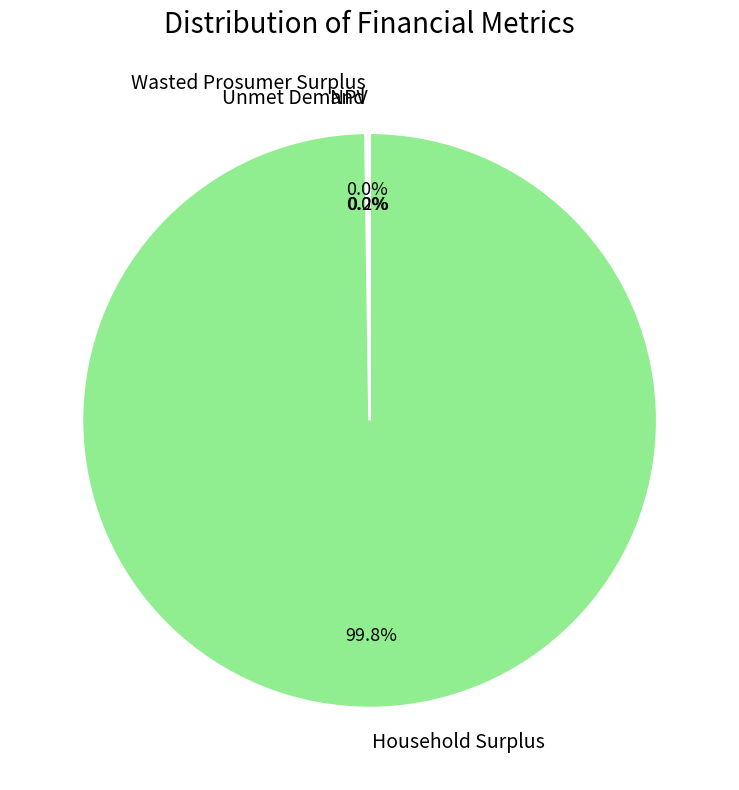

Is it true that Household Surplus is 94% of the pie?

False